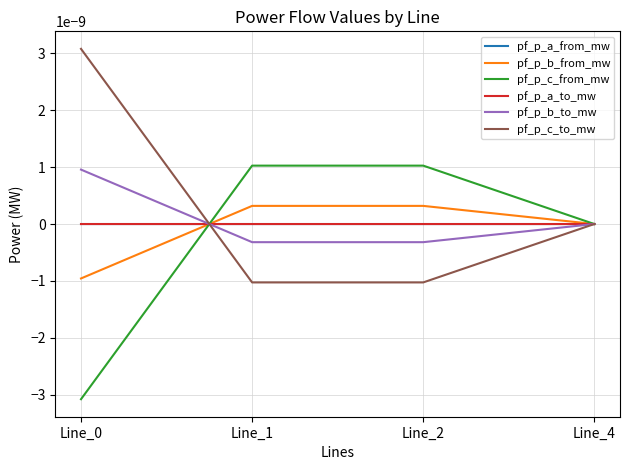

Is this an area chart (filled region under the line)?

No